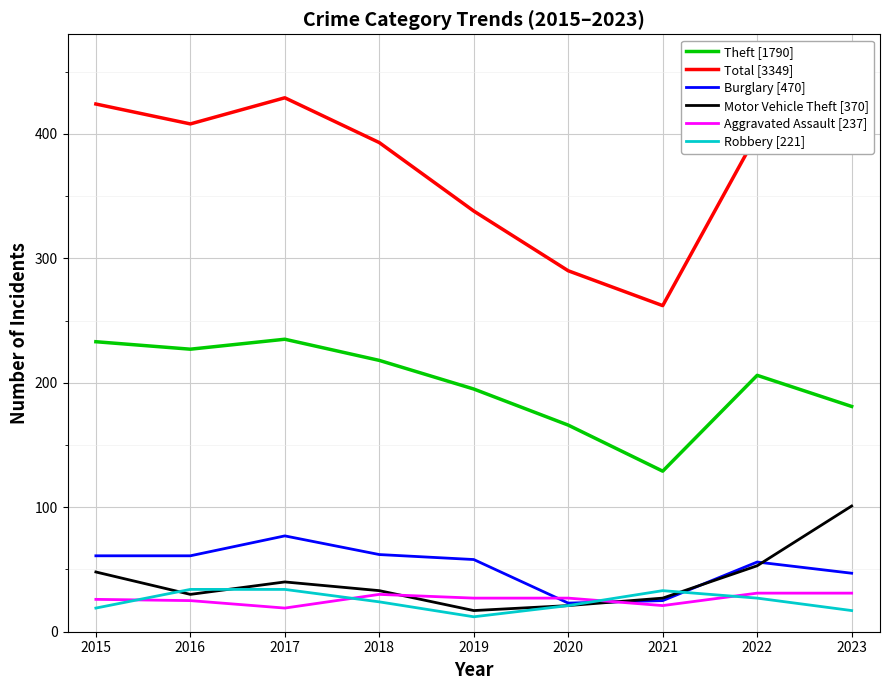

The value of Aggravated Assault [237] at 2015 is 7. True or false?

False